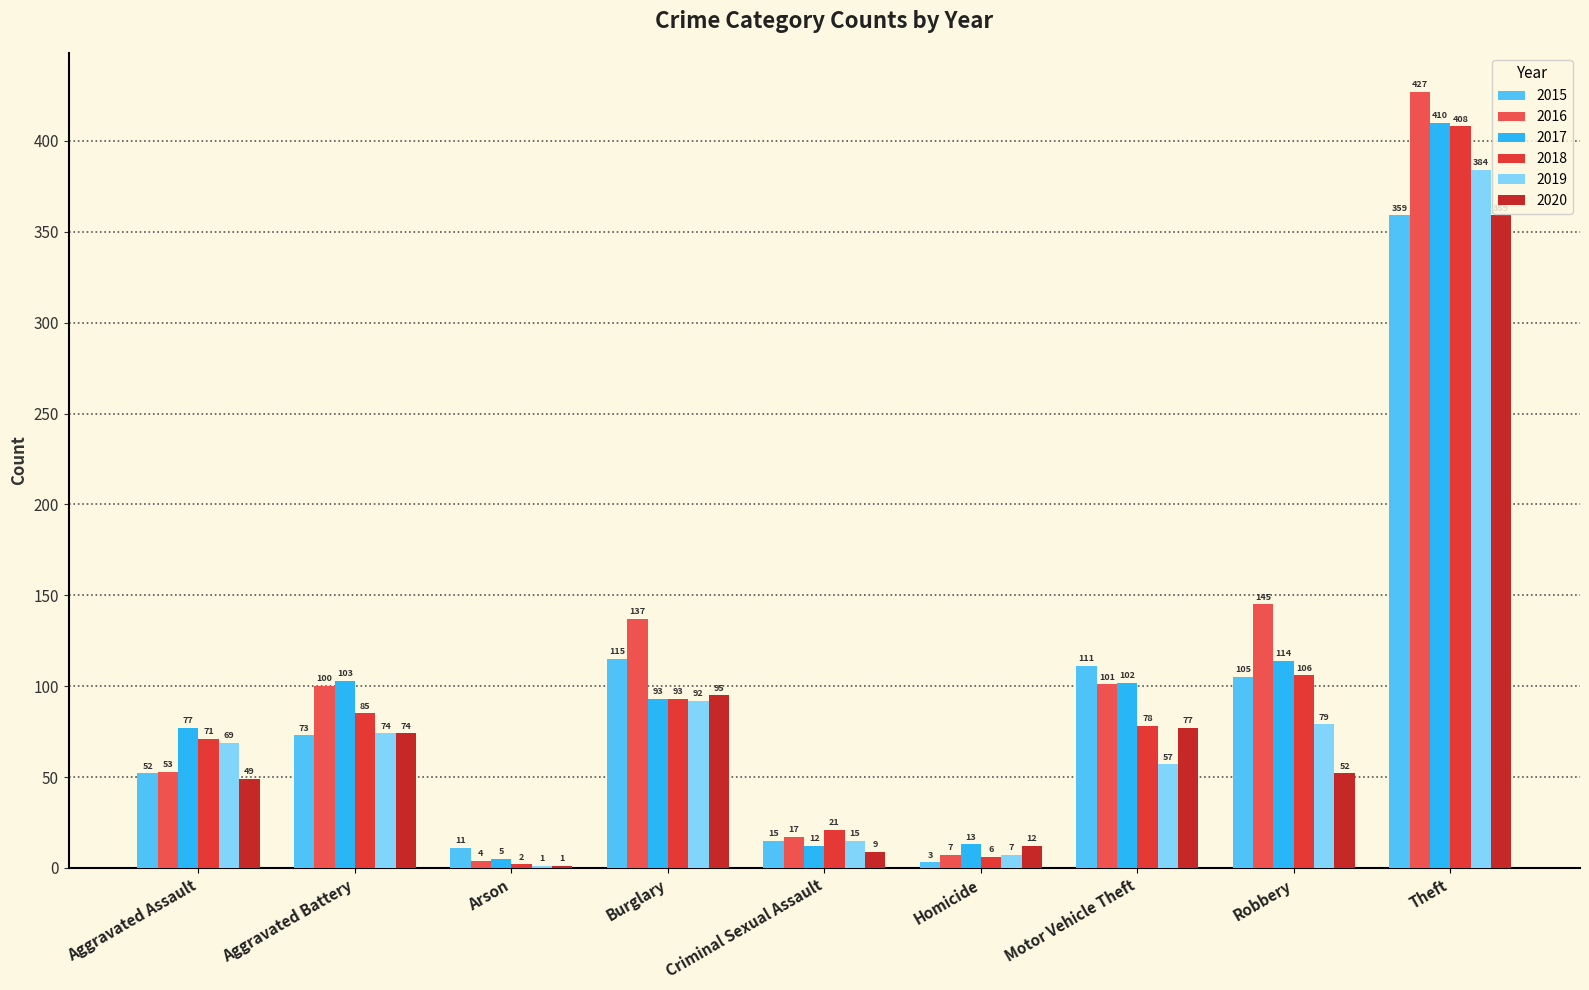

Where is 2016 nearest to the value 215?

Robbery